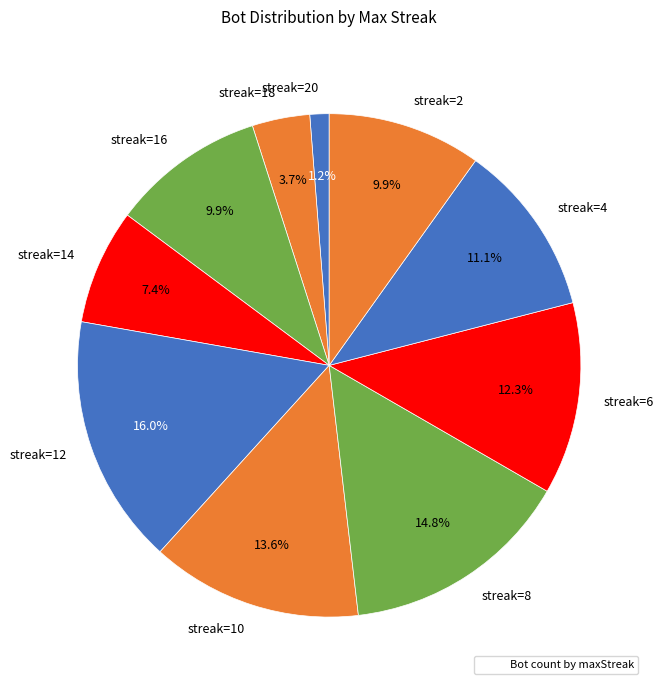

To the nearest percent, what is the average slice percentage?

10%